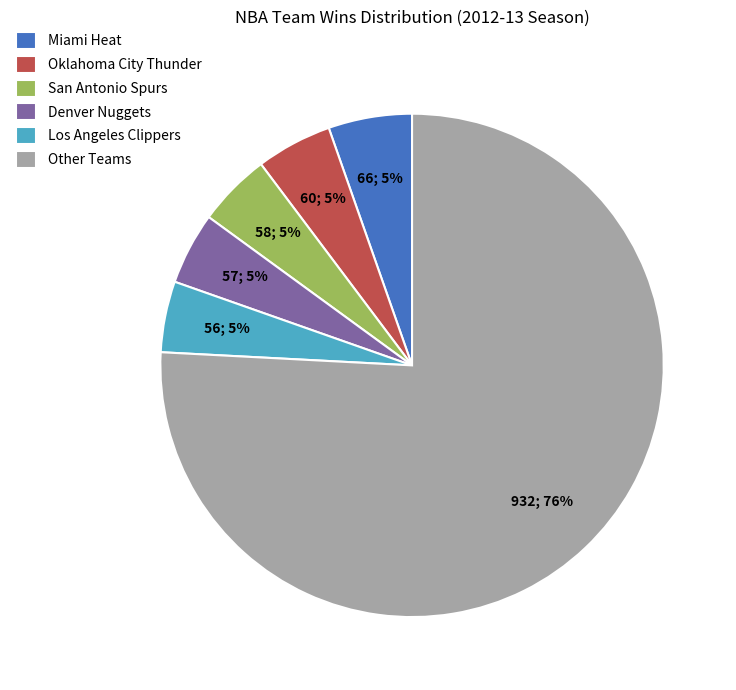

The Oklahoma City Thunder slice represents 5% of the pie. True or false?

True